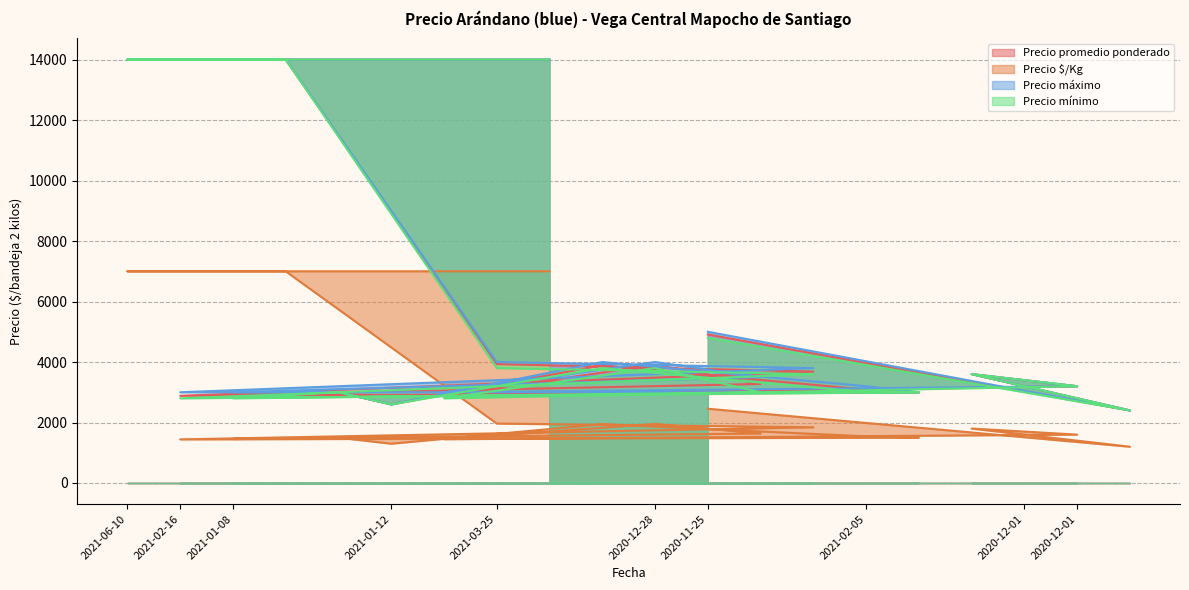

What are all the series names shown in the legend?

Precio promedio ponderado, Precio $/Kg, Precio máximo, Precio mínimo